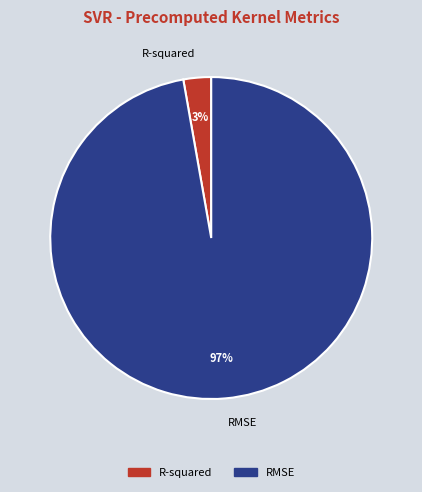

Do RMSE and R-squared together represent more than half of the pie?

Yes